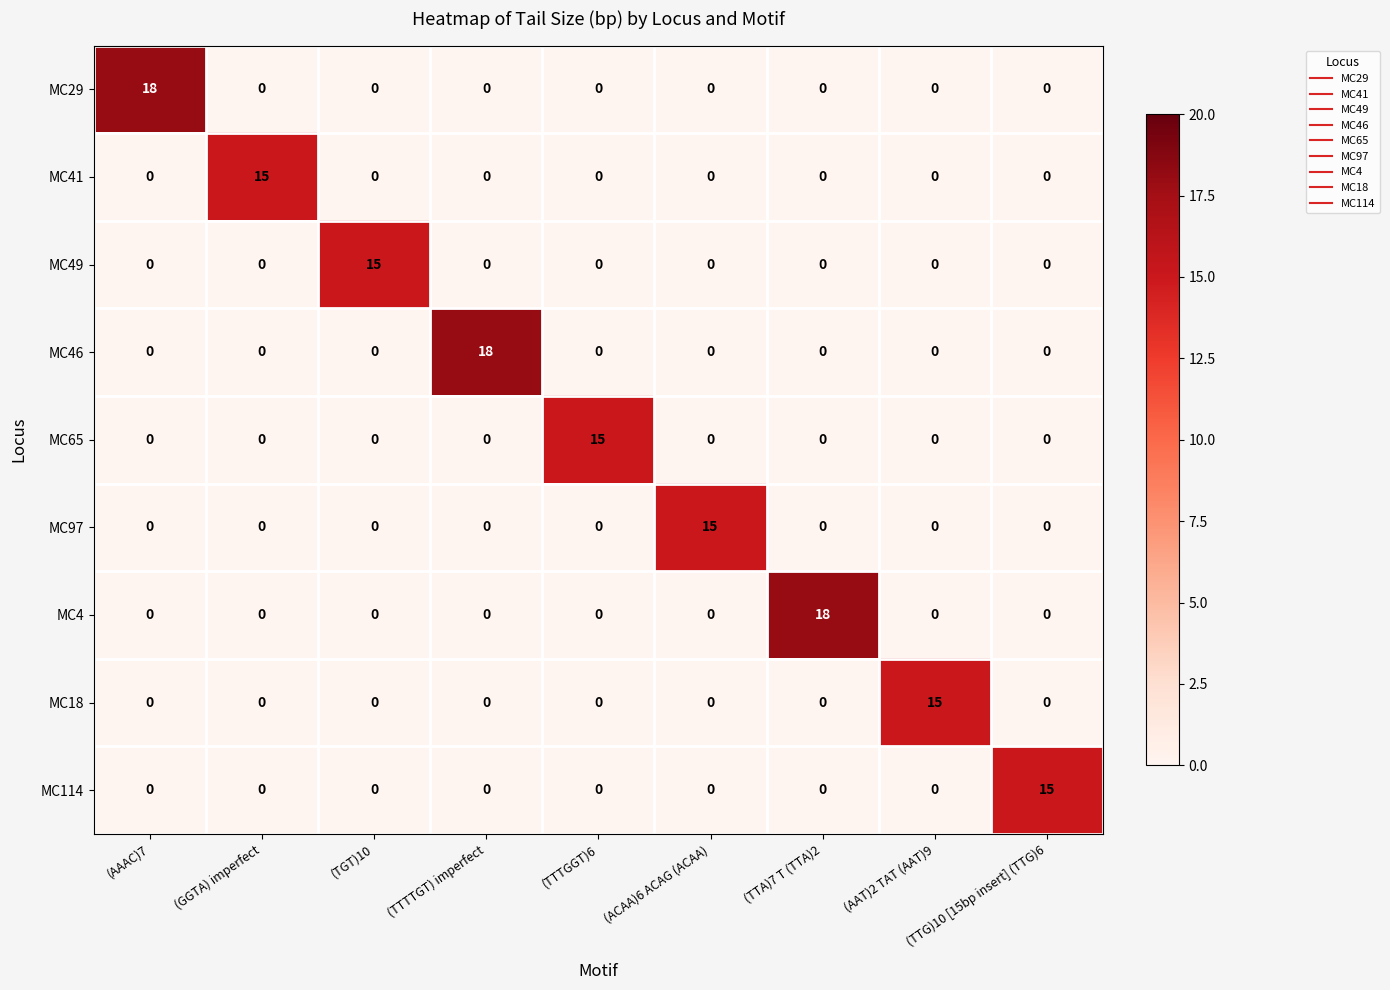

The value of MC4 at (TTTTGT) imperfect is 0. True or false?

True